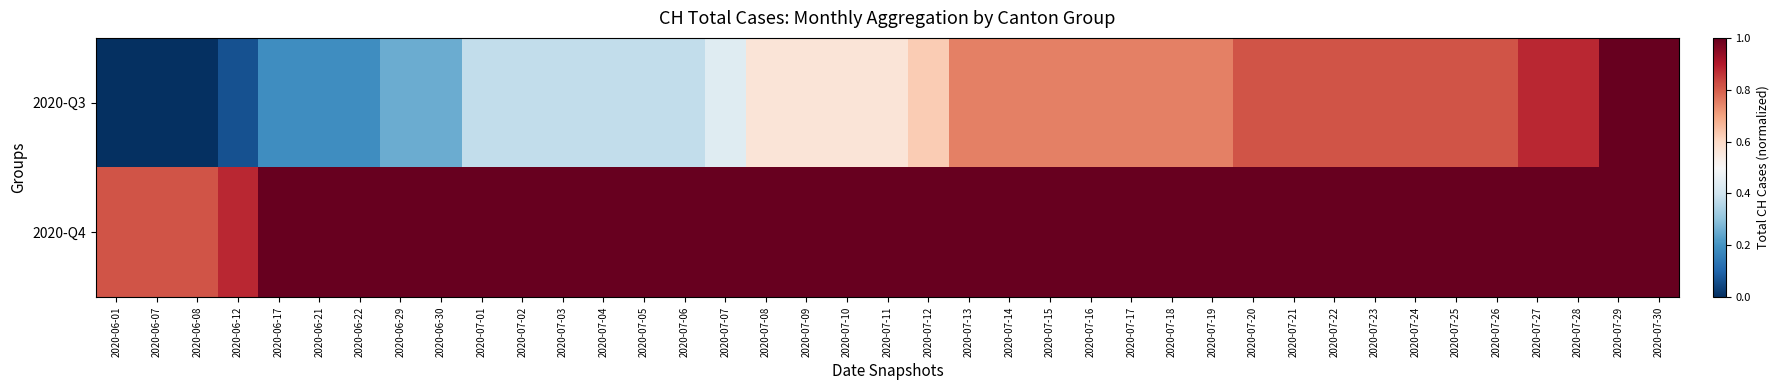

Which series has the largest range (max minus min)?

2020-Q3